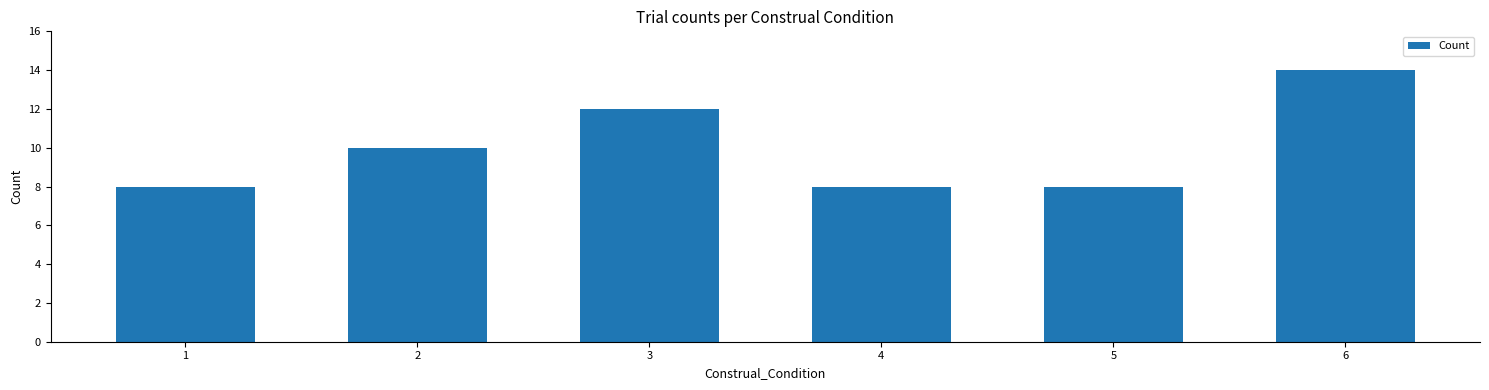

How many data points does each series have?

6